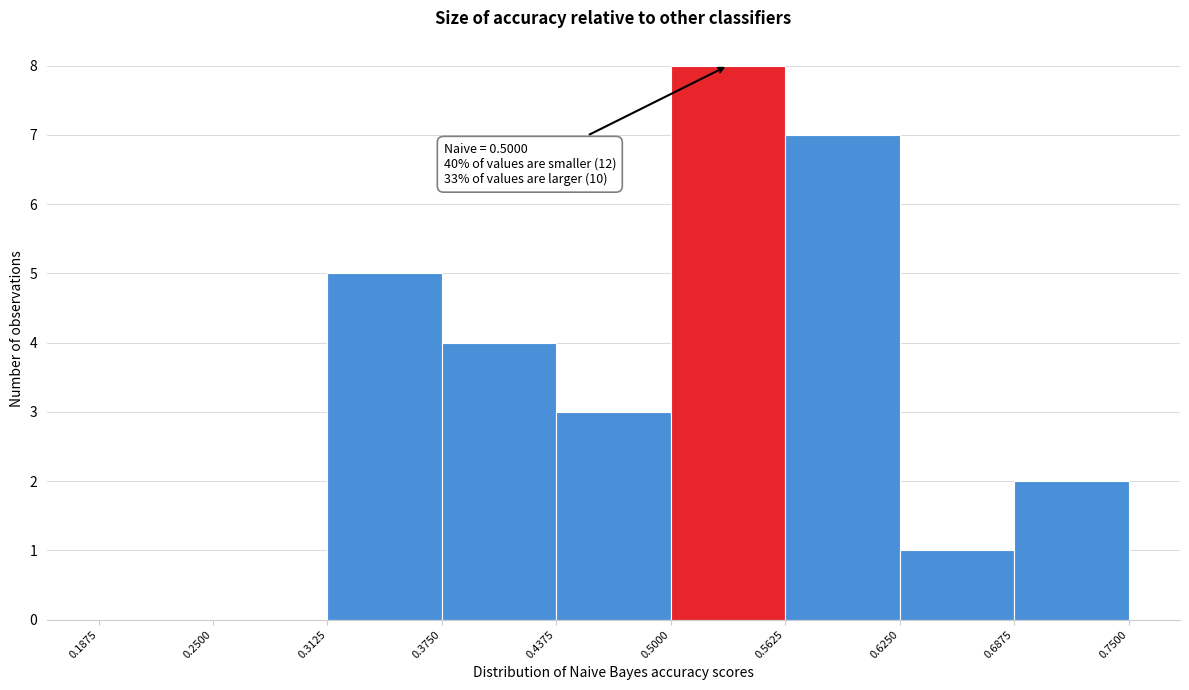

Over which range of the x-axis is the bar tallest?

0.5000 to 0.5625